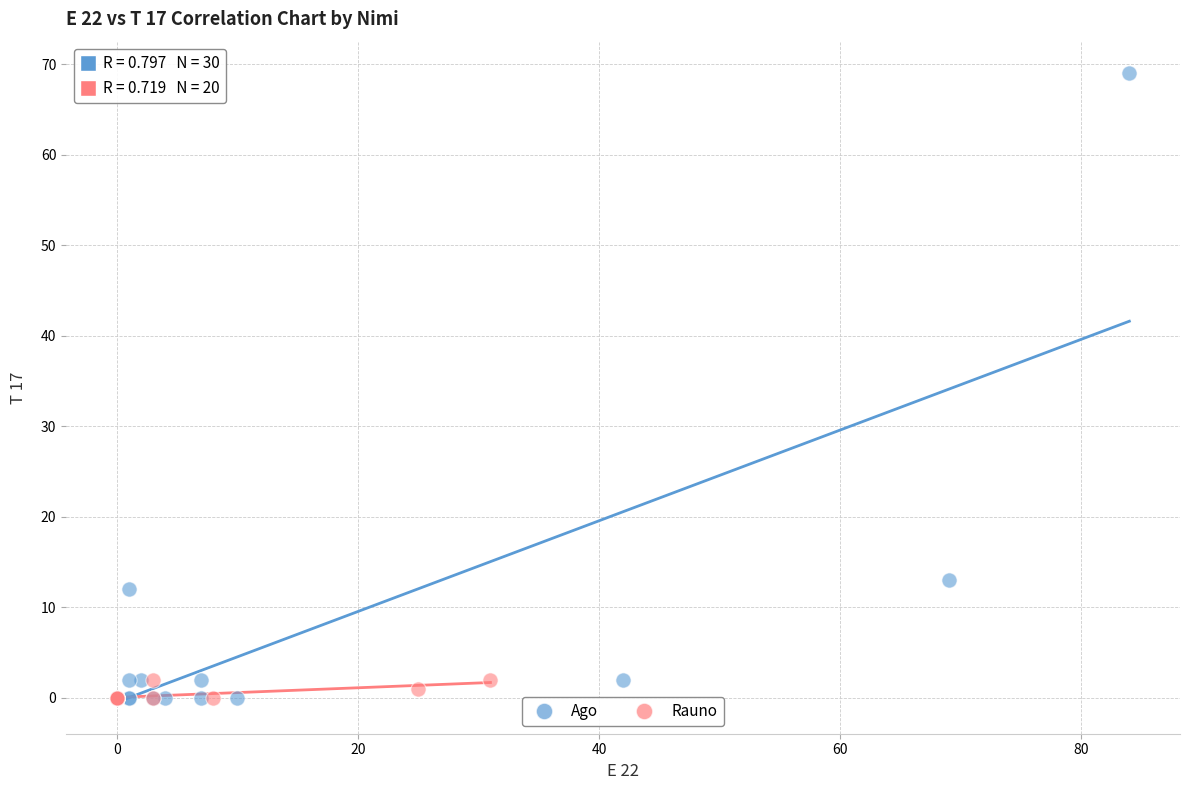

Which series contains the highest Y value?

Ago